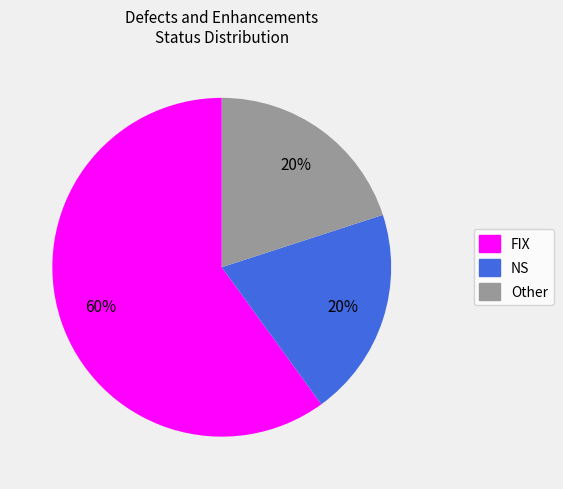

Which category has the biggest portion of the pie?

FIX